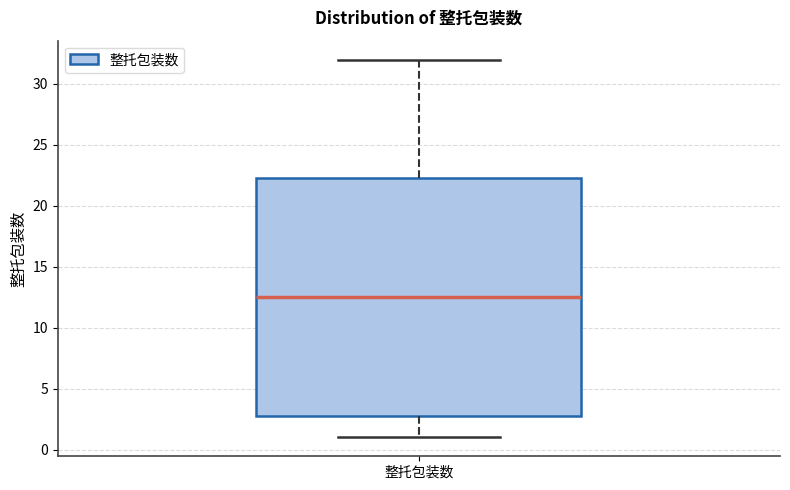

Transcribe this box plot: give where the median line is, the range the box spans, and where the two whiskers end, as read against the y-axis. The values are not printed on the chart, so give them approximately, as read against the axis.

median 12.5, box 3.0 to 22.5, whiskers 1.0 to 32.0